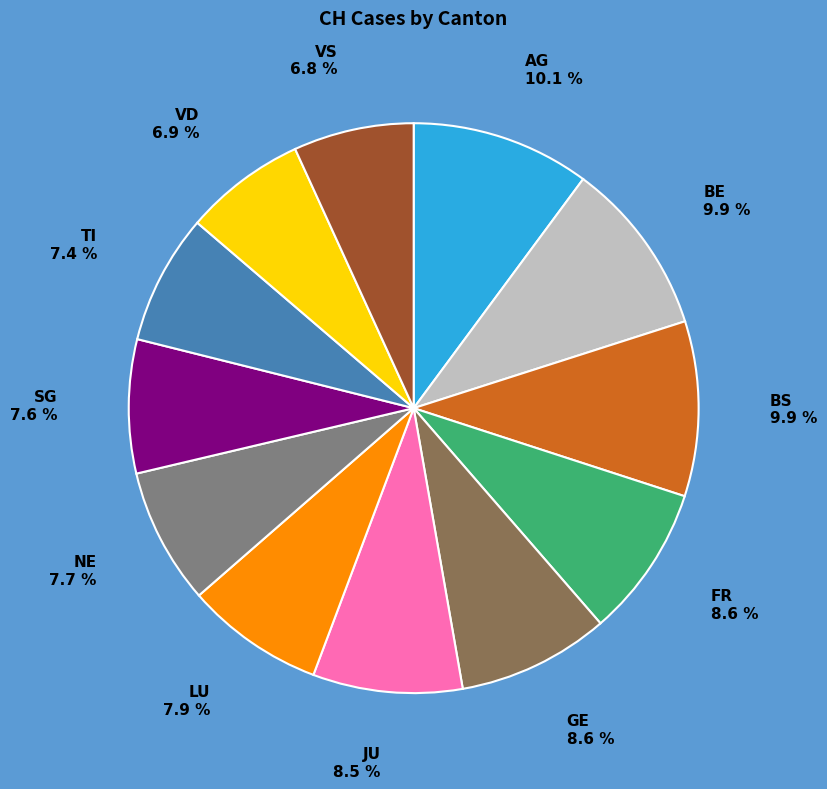

What percentage is NOT represented by GE?

91.4%